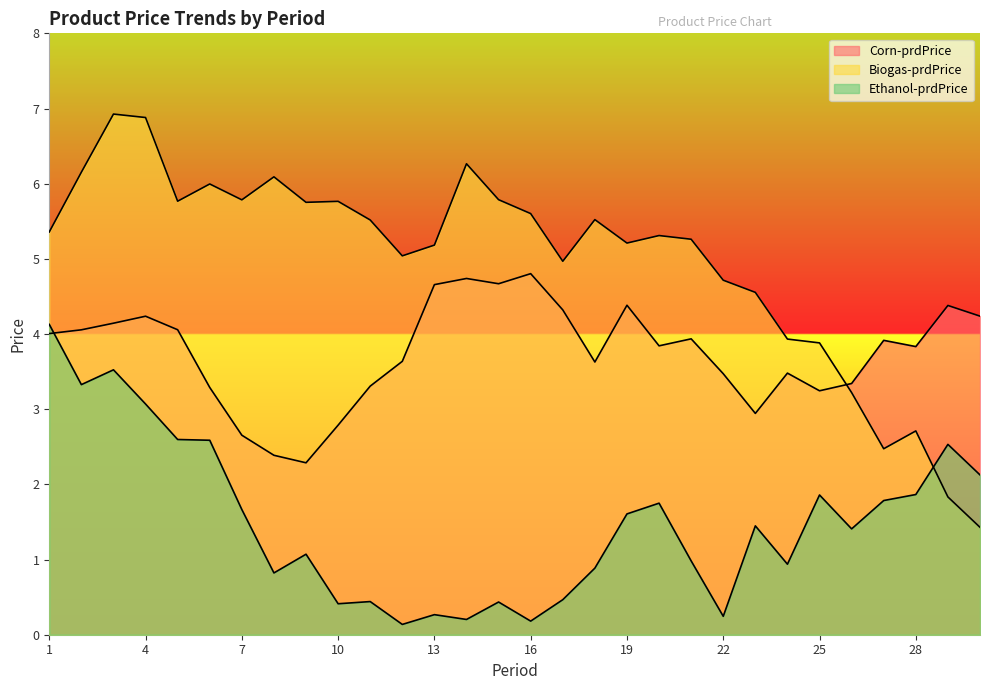

List the series in order of their peak value, highest first.

Biogas-prdPrice, Corn-prdPrice, Ethanol-prdPrice